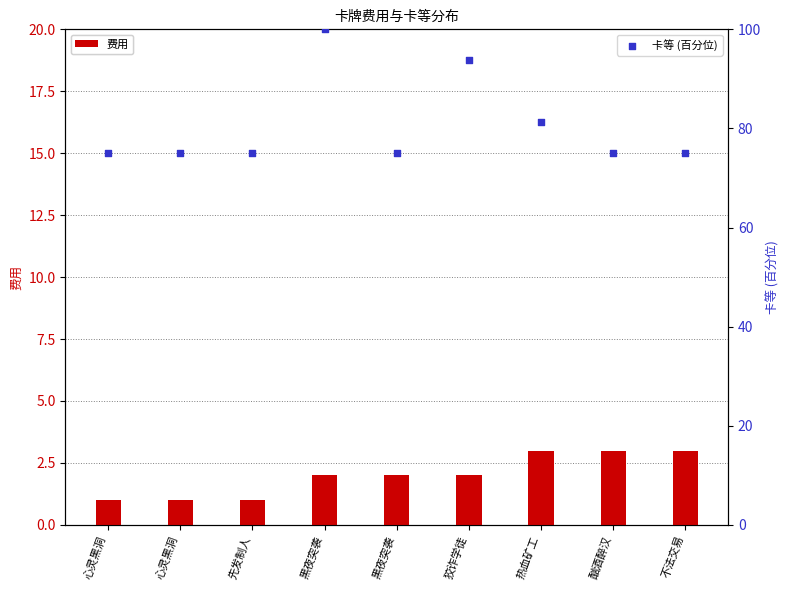

At which category is the sum across all series the highest?

黑夜突袭